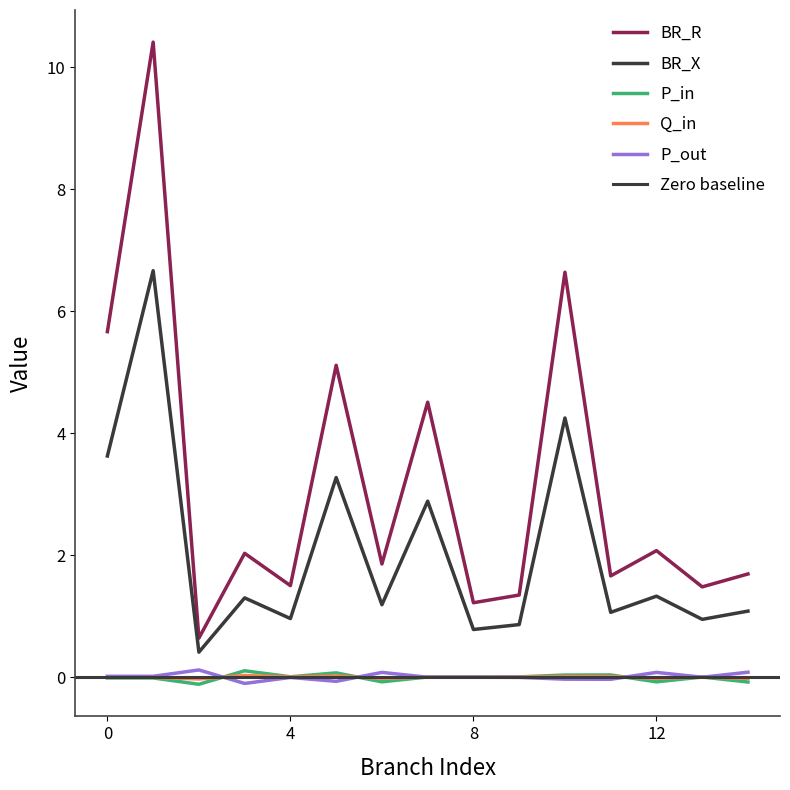

The BR_X series shows 0.5 at 8. True or false?

False